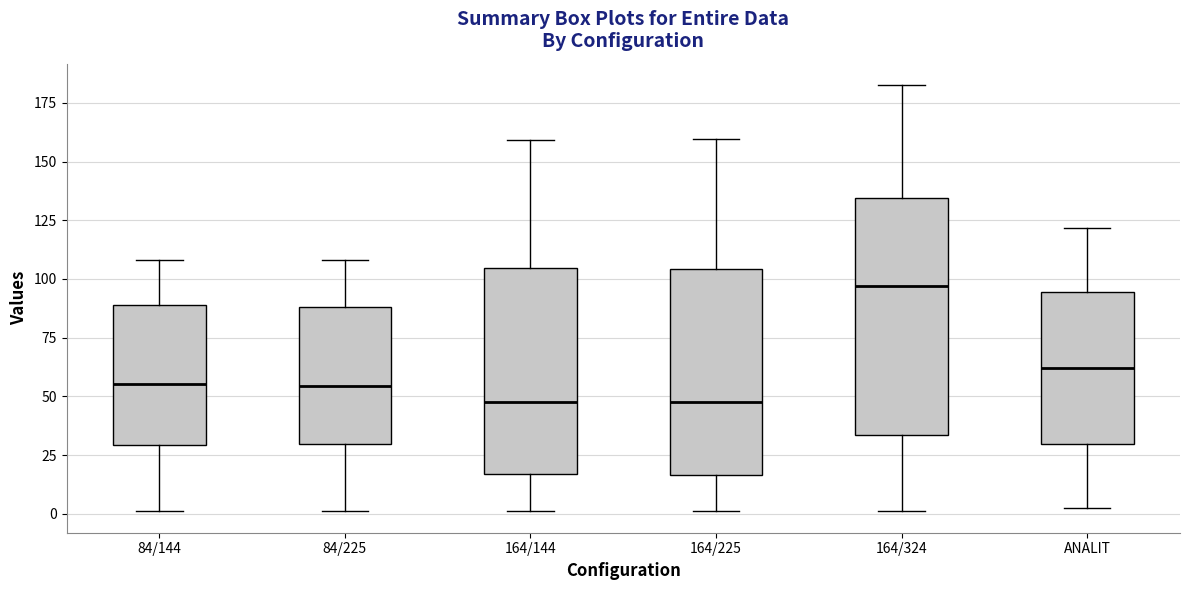

Where does the median line of the box for 164/324 sit on the y-axis? The values are not printed on the chart, so give them approximately, as read against the axis.

95